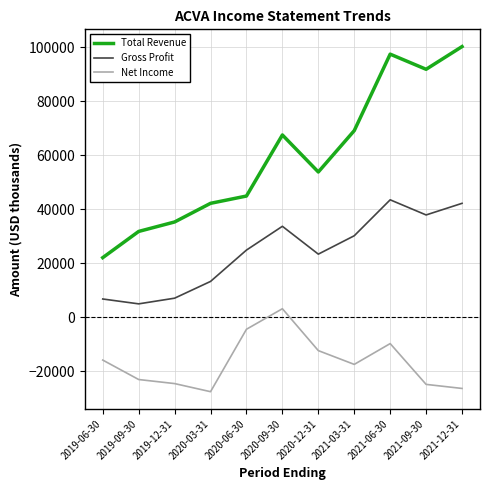

List the labels in order of Total Revenue value, smallest first.

2019-06-30, 2019-09-30, 2019-12-31, 2020-03-31, 2020-06-30, 2020-12-31, 2020-09-30, 2021-03-31, 2021-09-30, 2021-06-30, 2021-12-31